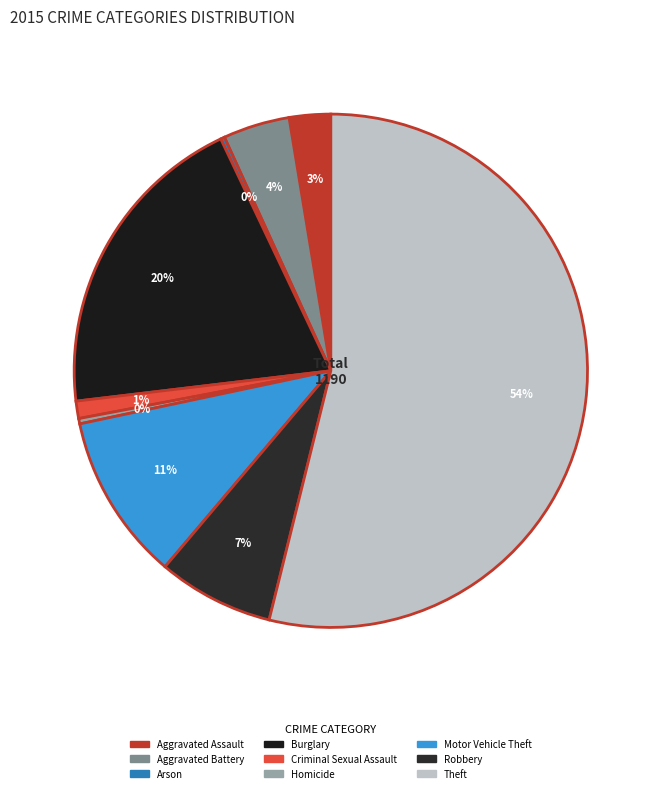

To the nearest percent, what is the combined percentage of Motor Vehicle Theft and Criminal Sexual Assault?

12%